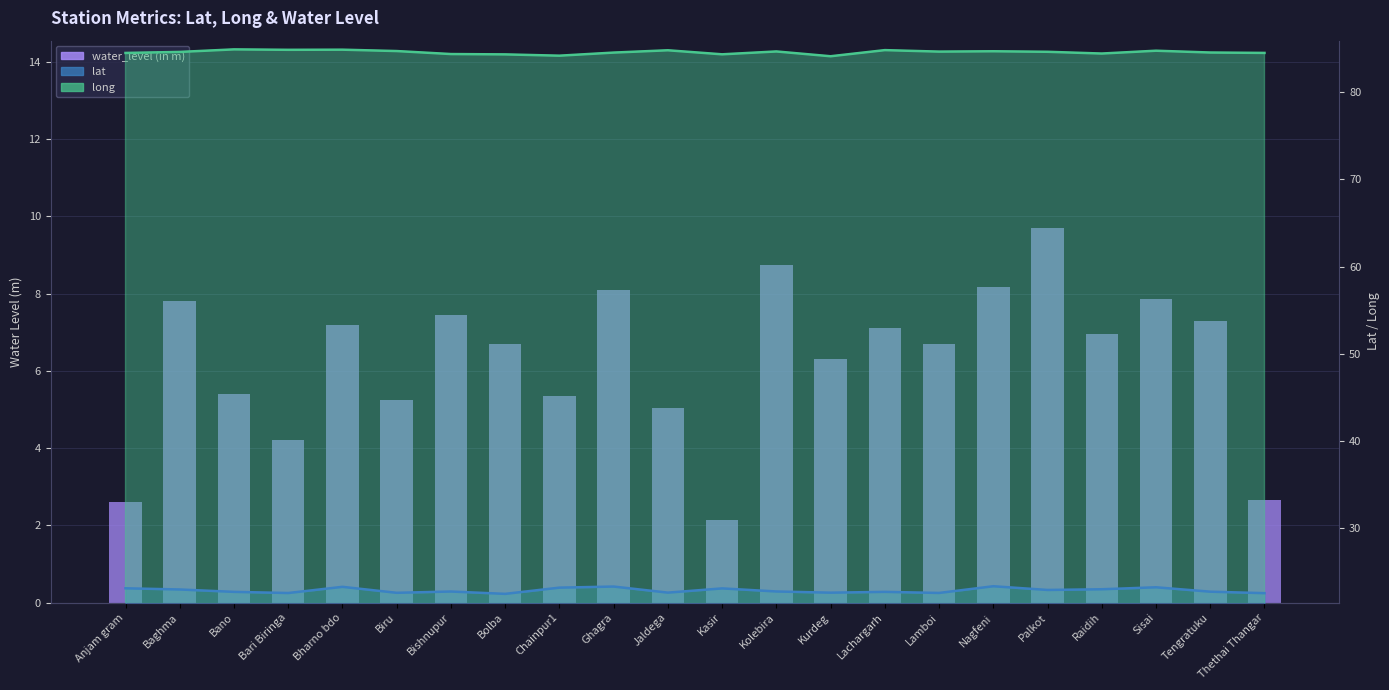

Between Ghagra and Sisai, which is larger?

Ghagra